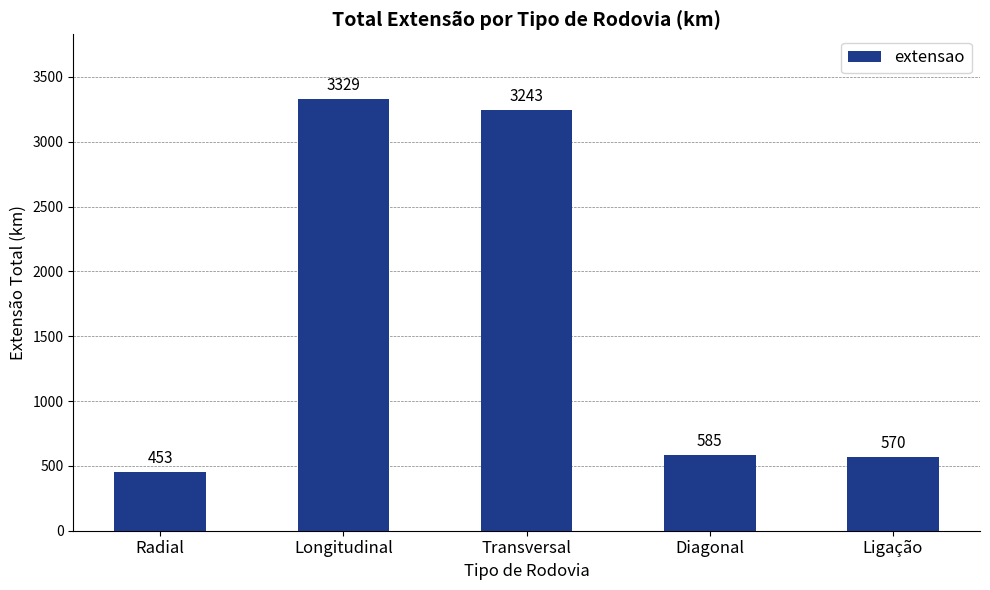

How many bars are there in total?

5